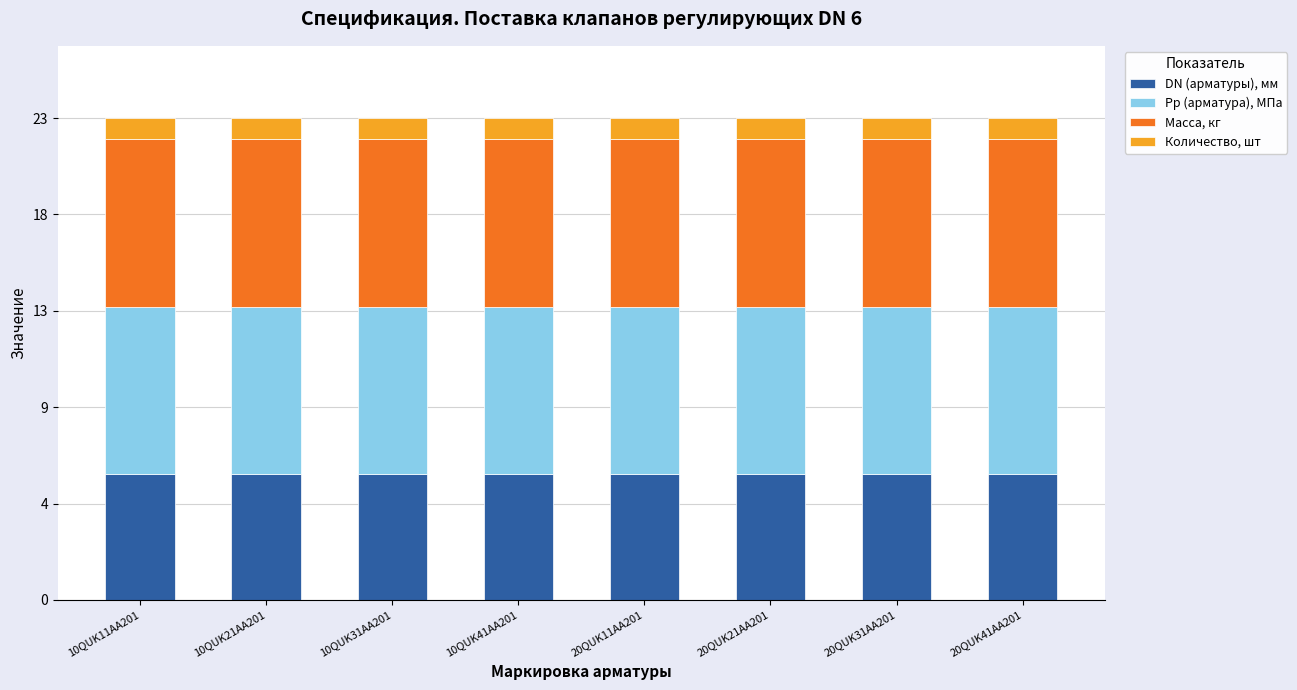

What is the sum of all DN (арматуры), мм values?

48